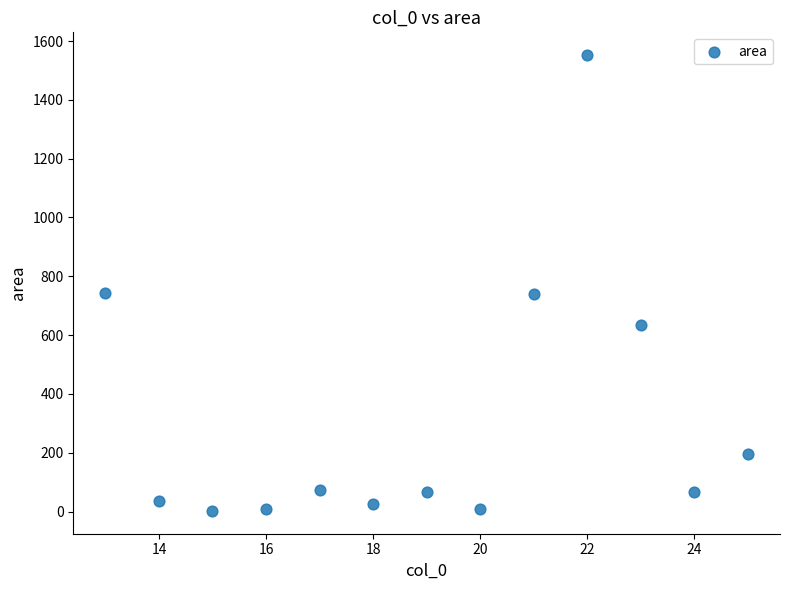

What is the range of Y values (max minus min)?

1550.0